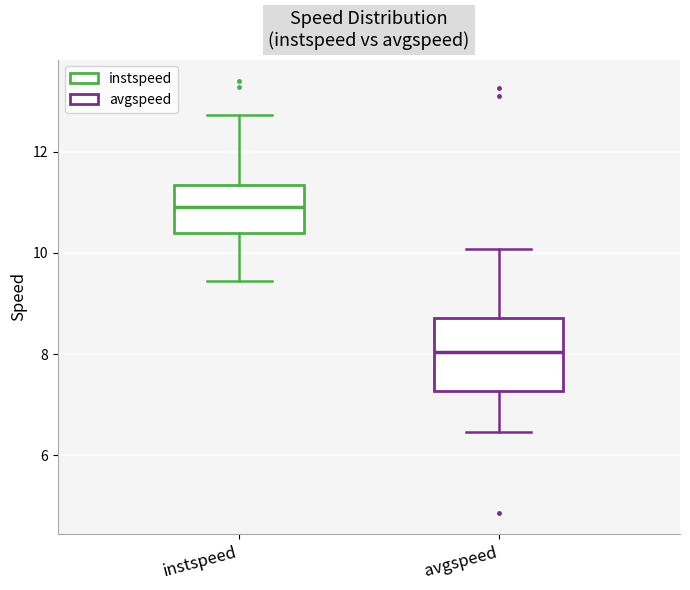

Reading left to right, transcribe this box plot: for each box, give where its median line is, the range the box spans, and where its two whiskers end, as read against the y-axis. The values are not printed on the chart, so give them approximately, as read against the axis.

instspeed: median 10.8, box 10.4 to 11.4, whiskers 9.4 to 12.8
avgspeed: median 8.0, box 7.2 to 8.8, whiskers 6.4 to 10.0